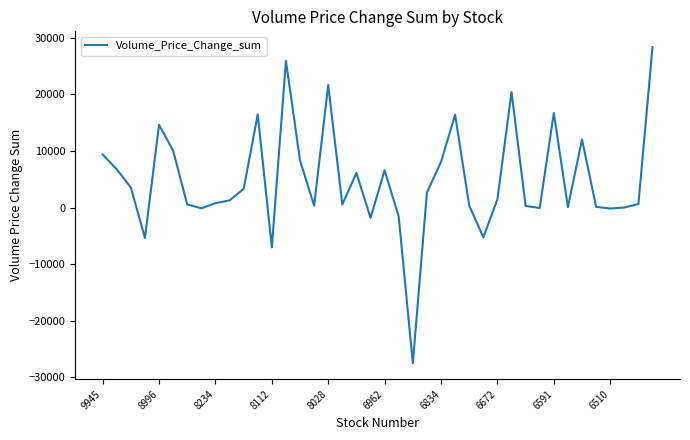

What is the maximum value shown in the chart?

28377.6